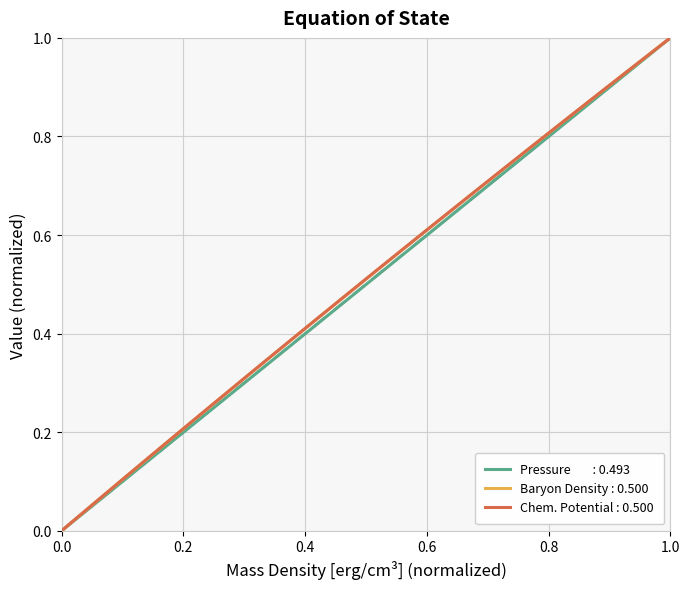

True or false: Mass Density and Baryon Density intersect in this chart.

False